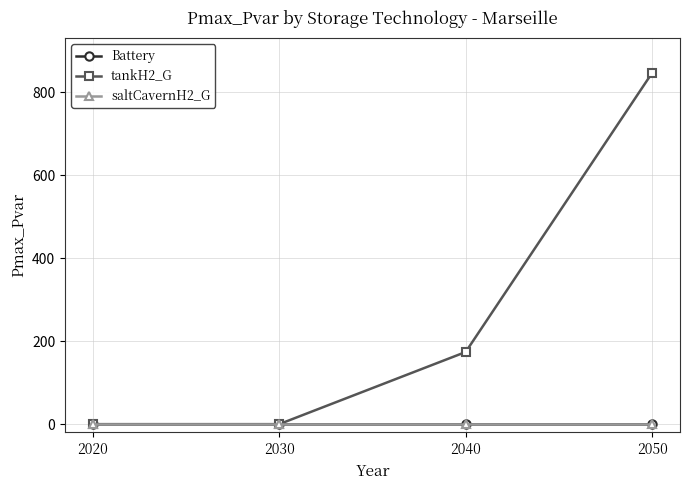

Which series changed the most between 2030 and 2040?

tankH2_G